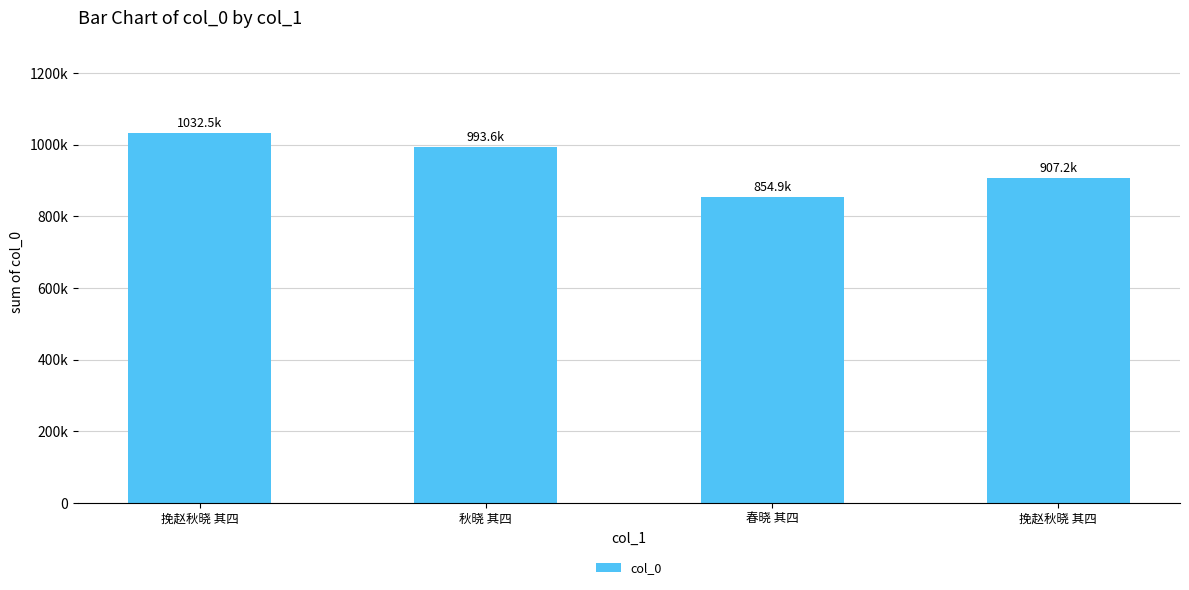

Are the bars horizontal?

No